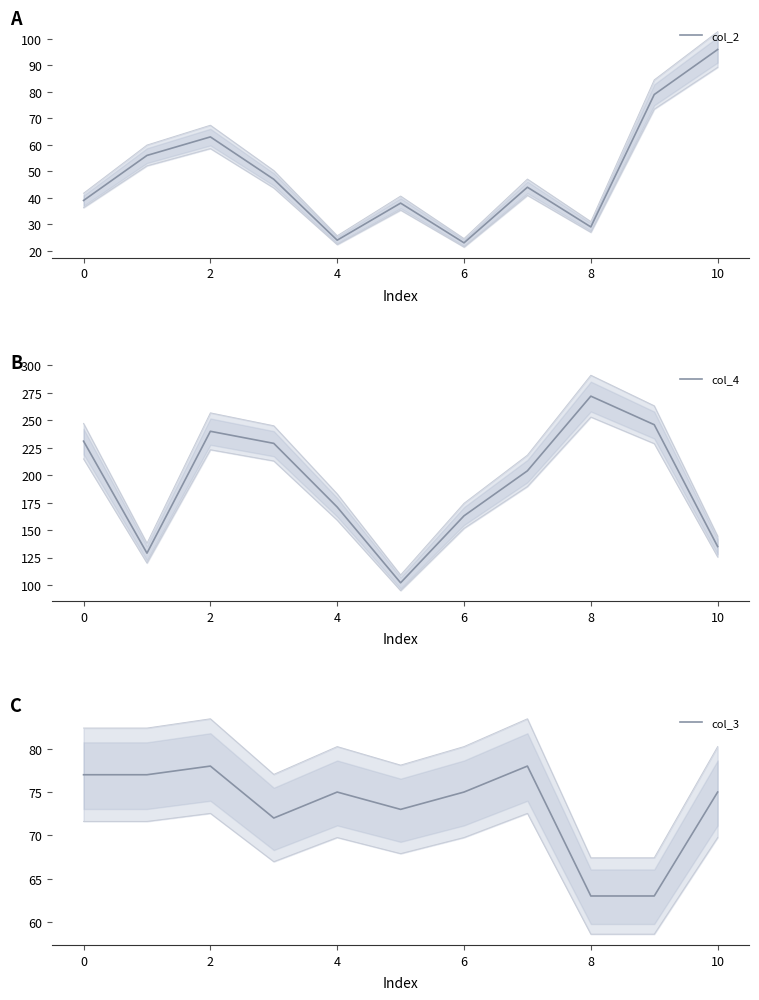

In col_3, how many points are higher than both neighbors (excluding endpoints)?

3